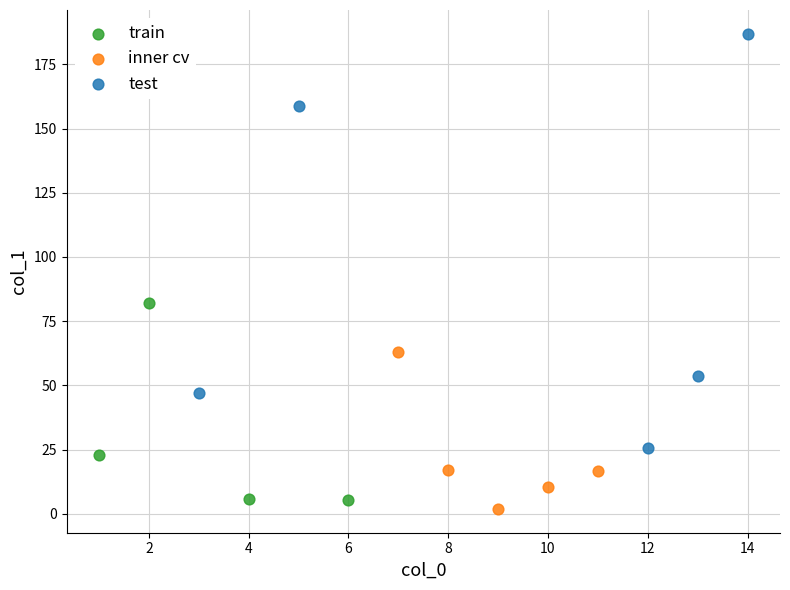

What are all the series names shown in the legend?

train, inner cv, test